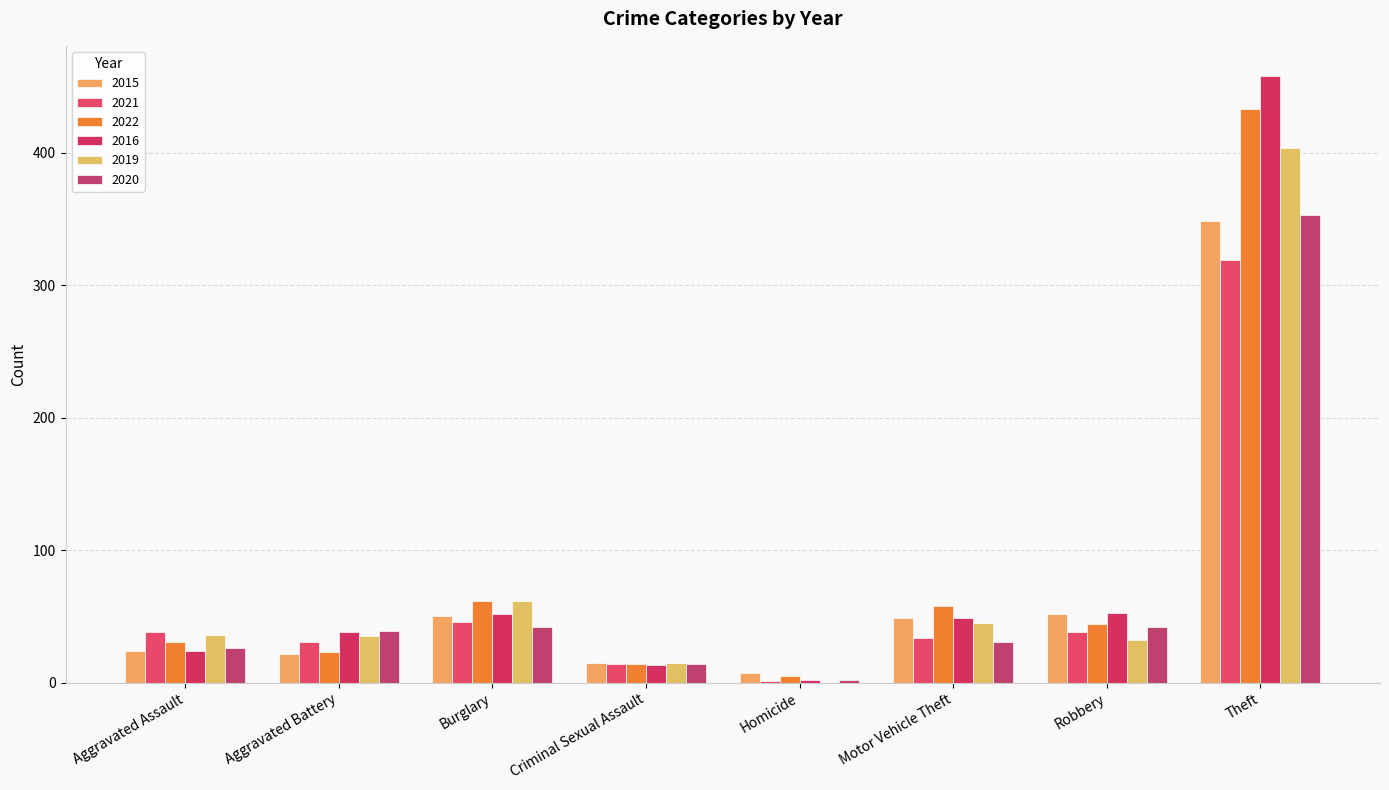

Reading left to right, extract all data points from this chart.

2015: Aggravated Assault=24	Aggravated Battery=22	Burglary=50	Criminal Sexual Assault=15	Homicide=7	Motor Vehicle Theft=49	Robbery=52	Theft=349
2021: Aggravated Assault=38	Aggravated Battery=31	Burglary=46	Criminal Sexual Assault=14	Homicide=1	Motor Vehicle Theft=34	Robbery=38	Theft=319
2022: Aggravated Assault=31	Aggravated Battery=23	Burglary=62	Criminal Sexual Assault=14	Homicide=5	Motor Vehicle Theft=58	Robbery=44	Theft=433
2016: Aggravated Assault=24	Aggravated Battery=38	Burglary=52	Criminal Sexual Assault=13	Homicide=2	Motor Vehicle Theft=49	Robbery=53	Theft=458
2019: Aggravated Assault=36	Aggravated Battery=35	Burglary=62	Criminal Sexual Assault=15	Homicide=0	Motor Vehicle Theft=45	Robbery=32	Theft=404
2020: Aggravated Assault=26	Aggravated Battery=39	Burglary=42	Criminal Sexual Assault=14	Homicide=2	Motor Vehicle Theft=31	Robbery=42	Theft=353